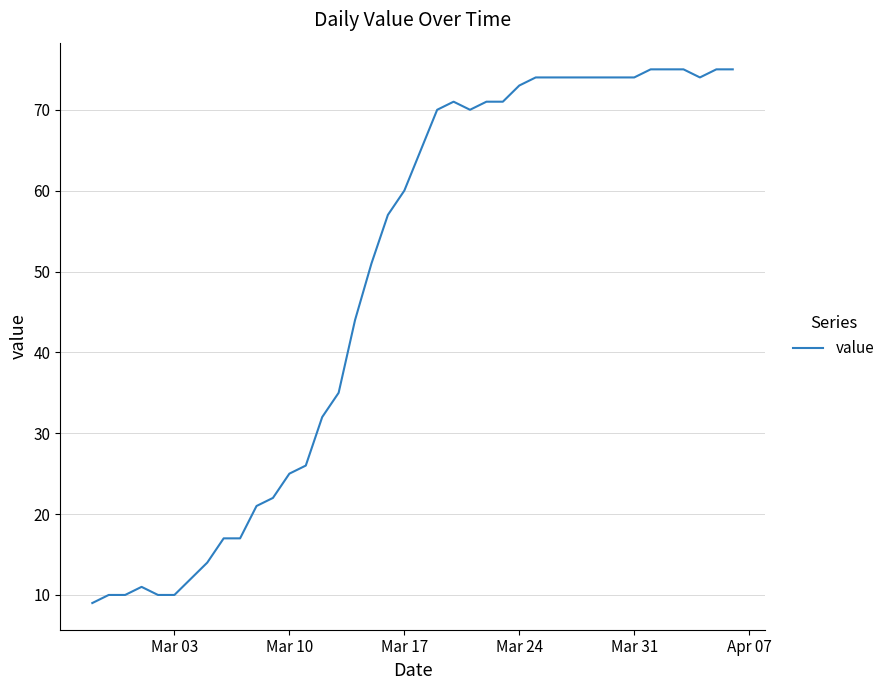

How many values are below 65?

20